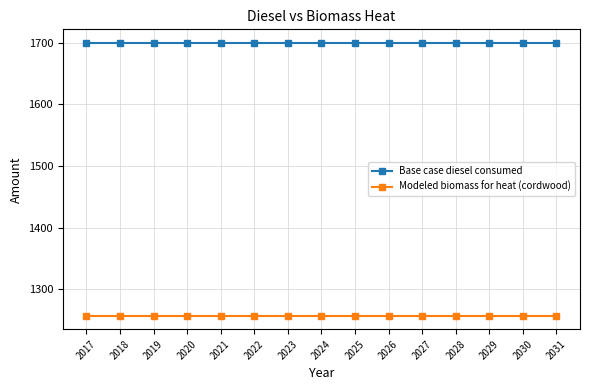

Reading left to right, transcribe all the data shown in this chart.

Base case diesel consumed: 2017=1700.0	2018=1700.0	2019=1700.0	2020=1700.0	2021=1700.0	2022=1700.0	2023=1700.0	2024=1700.0	2025=1700.0	2026=1700.0	2027=1700.0	2028=1700.0	2029=1700.0	2030=1700.0	2031=1700.0
Modeled biomass for heat (cordwood): 2017=1256.9	2018=1256.9	2019=1256.9	2020=1256.9	2021=1256.9	2022=1256.9	2023=1256.9	2024=1256.9	2025=1256.9	2026=1256.9	2027=1256.9	2028=1256.9	2029=1256.9	2030=1256.9	2031=1256.9